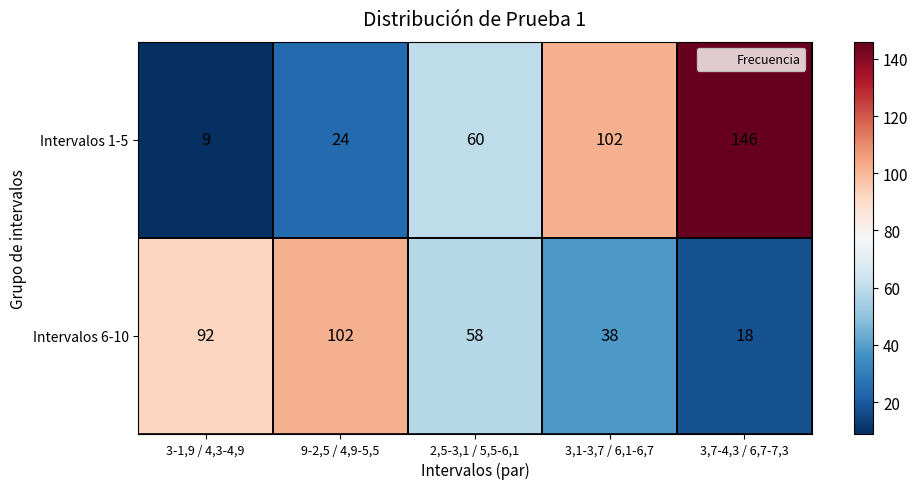

Count the Intervalos 1-5 values in the range 24 to 102.

3